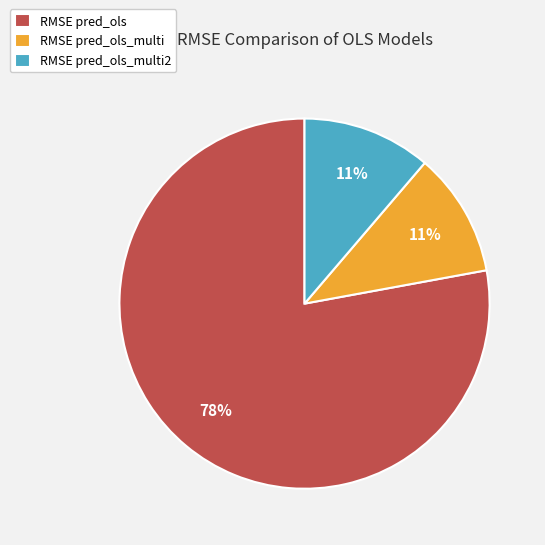

Is the sum of RMSE pred_ols and RMSE pred_ols_multi greater than half?

Yes